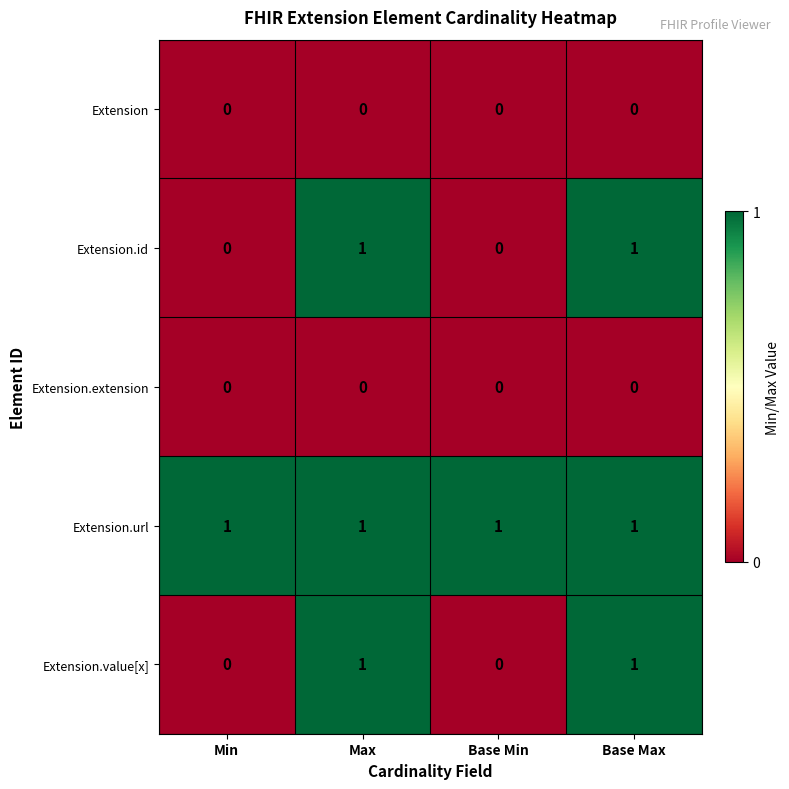

Reading left to right, what are all the values shown in this chart?

Extension: 0	0	0	0
Extension.id: 0	1	0	1
Extension.extension: 0	0	0	0
Extension.url: 1	1	1	1
Extension.value[x]: 0	1	0	1